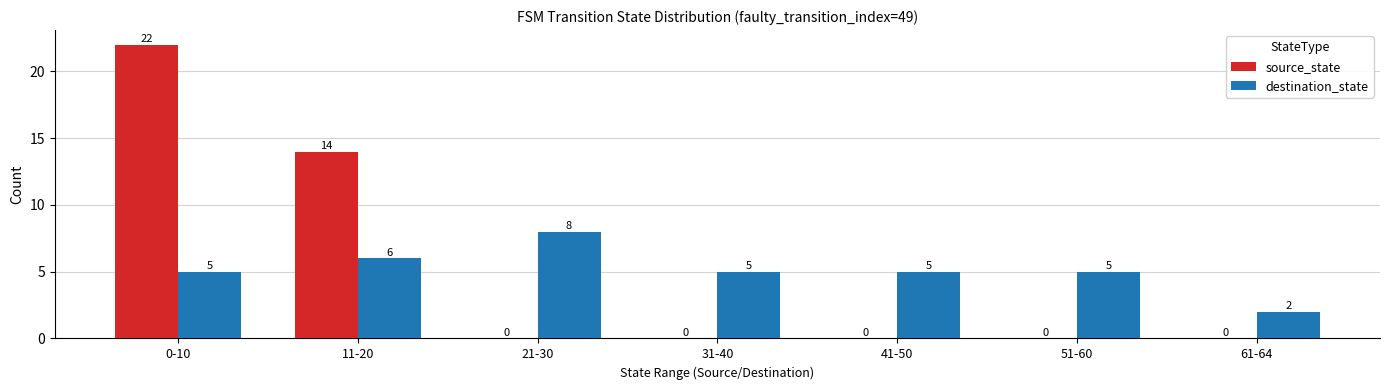

What is the approximate value of destination_state at 11-20?

6